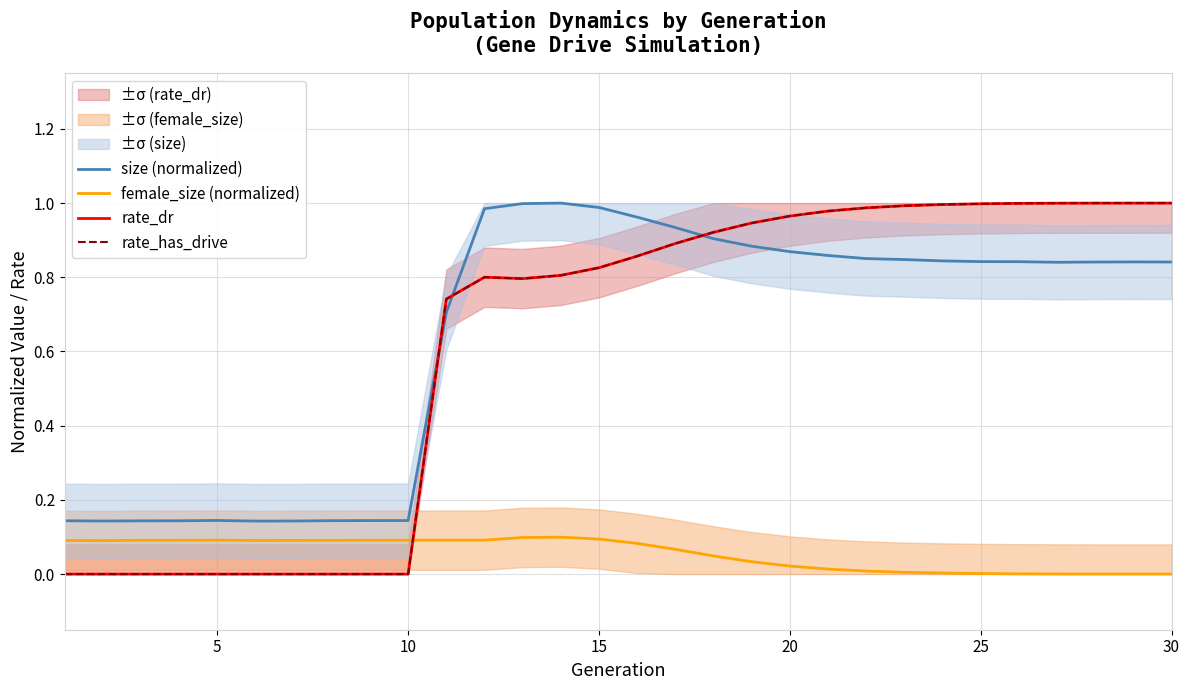

What is the approximate value of rate_dr at 20?

1.0